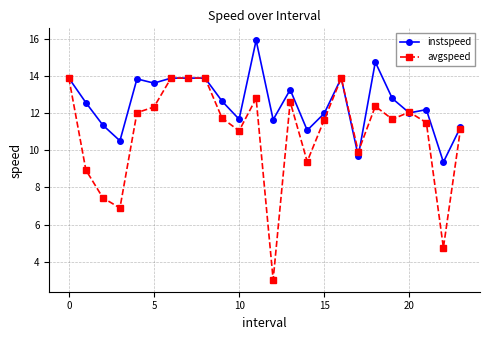

How many lines are shown in the chart?

2